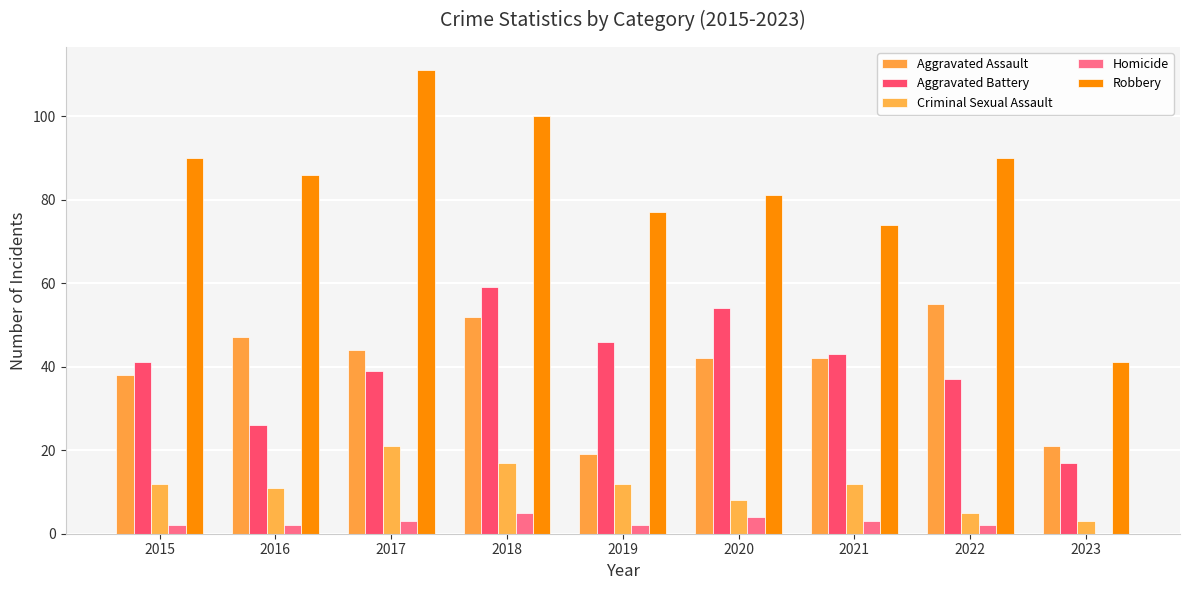

Which series has the largest range (max minus min)?

Robbery